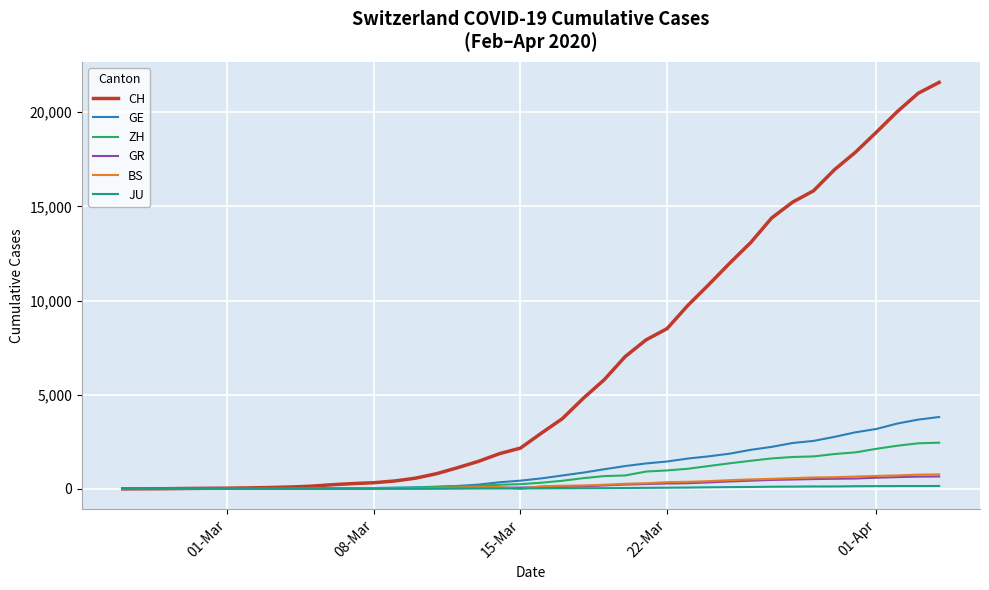

What is the maximum value for ZH?

2451